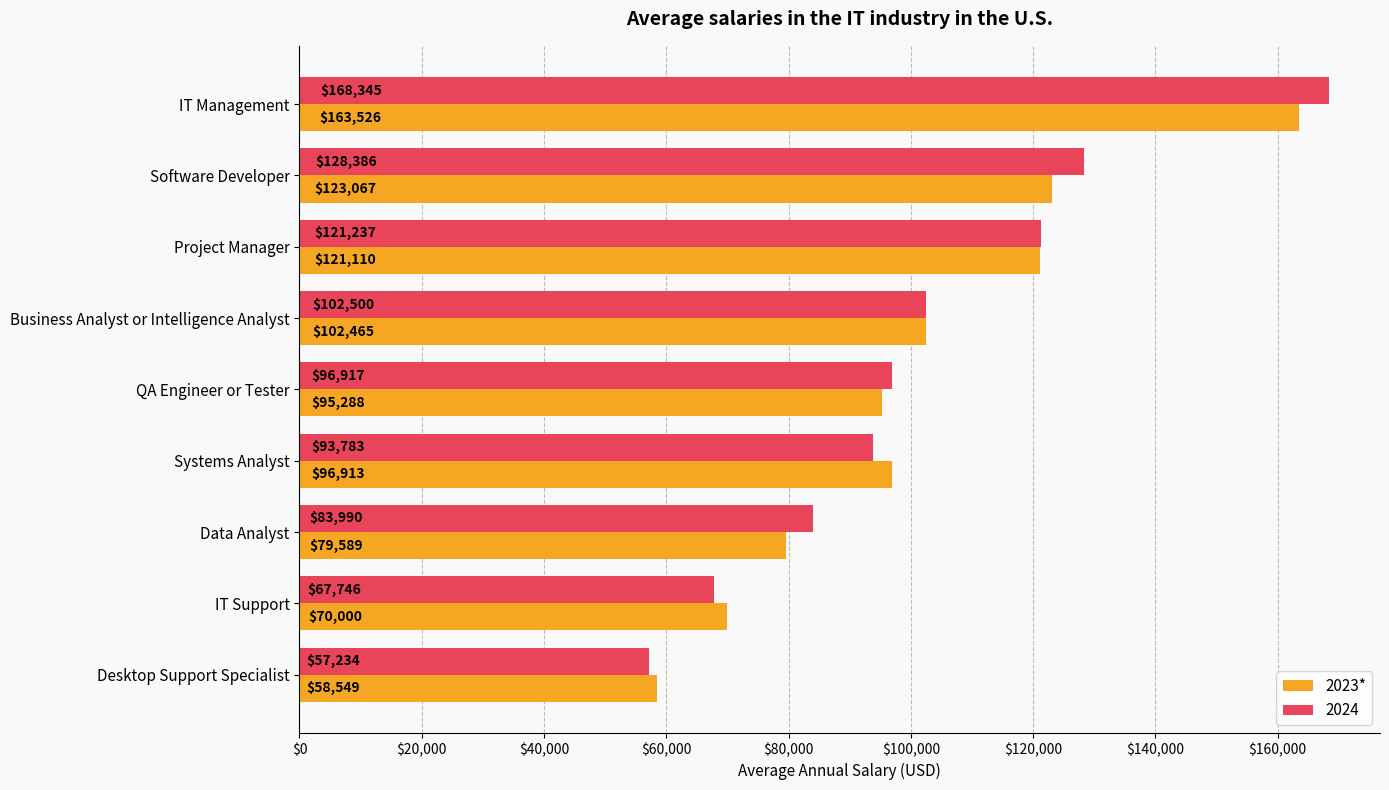

True or false: 2023* has a value of 74567 at Software Developer.

False